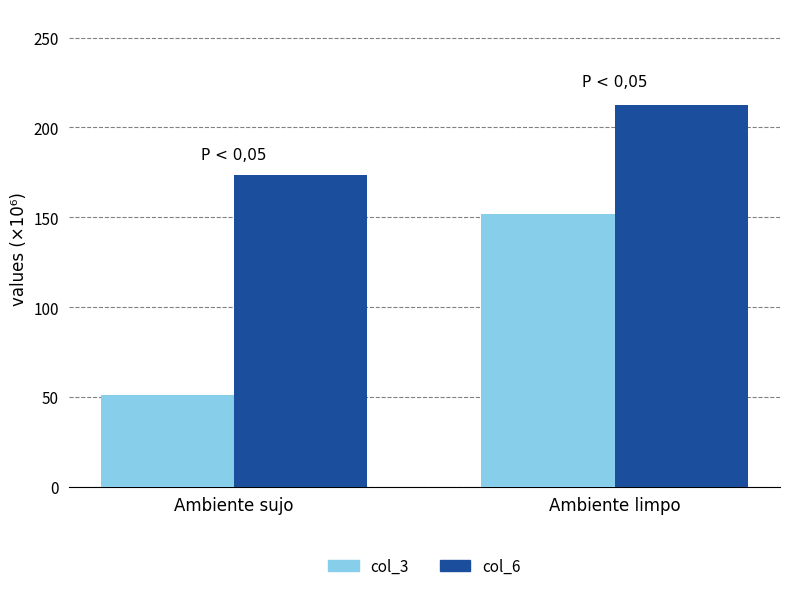

What is the maximum value for col_3?

151.9